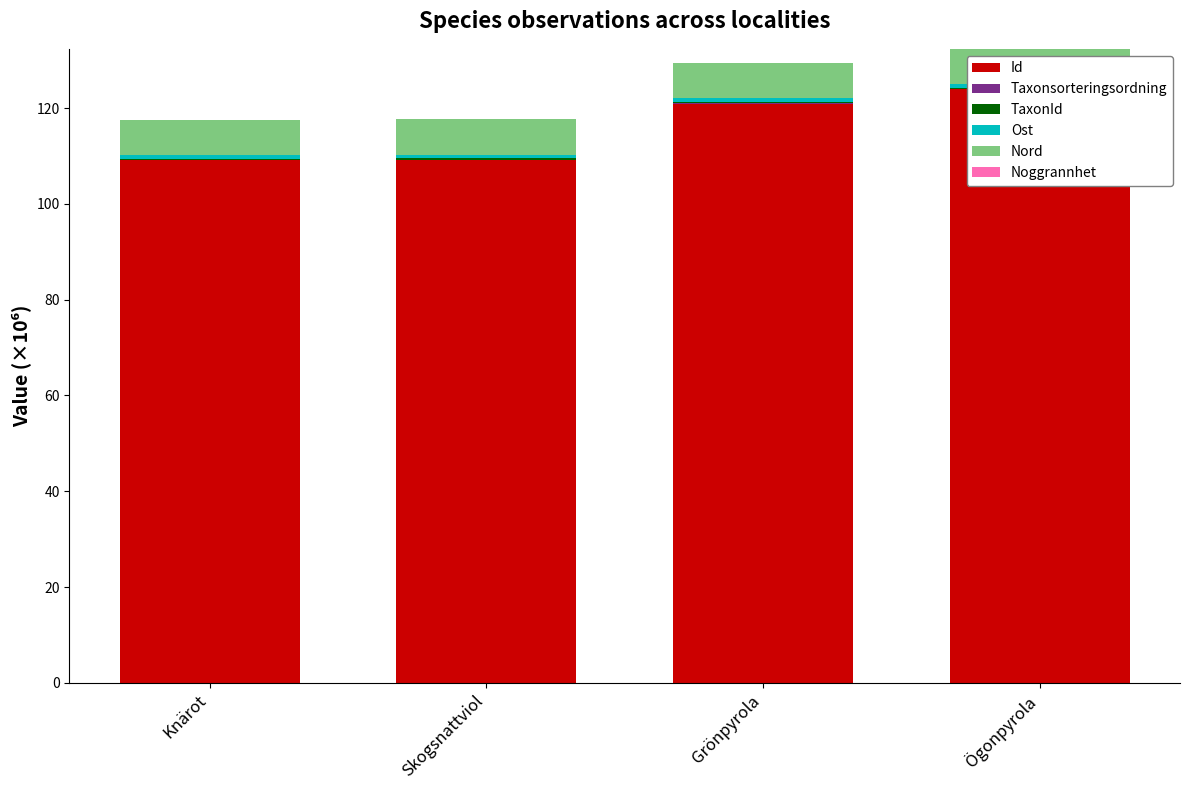

Which series has the largest range (max minus min)?

Id